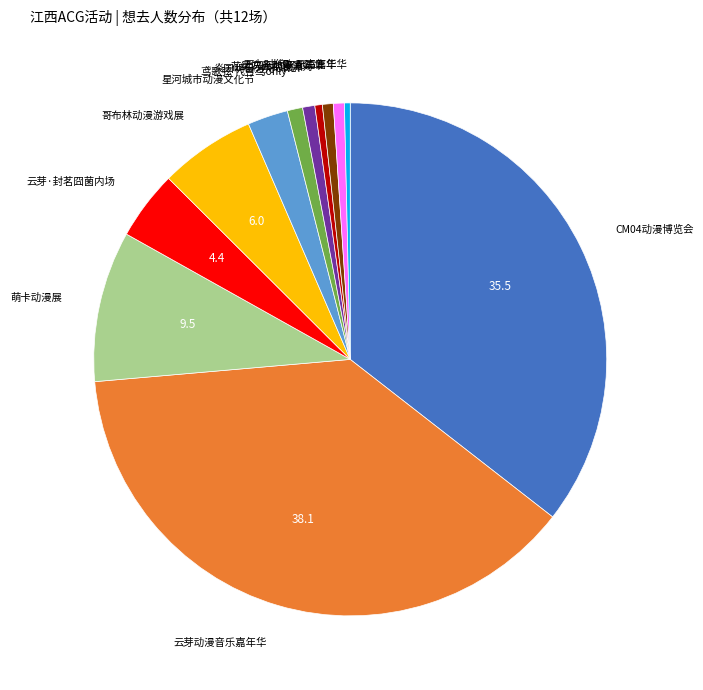

Is there a majority slice in this chart?

No